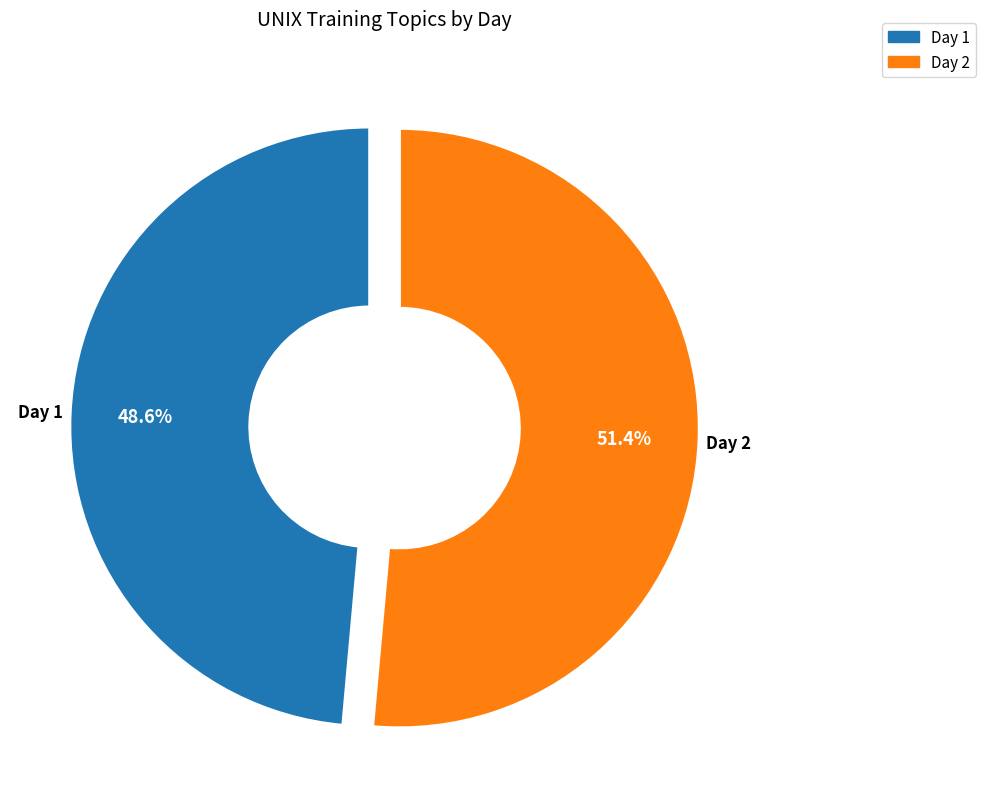

Count the number of slices in the pie.

2